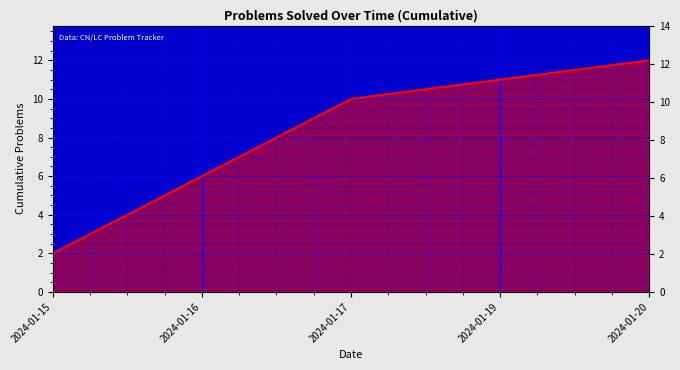

True or false: there are more than 2 points higher than both neighbors.

False